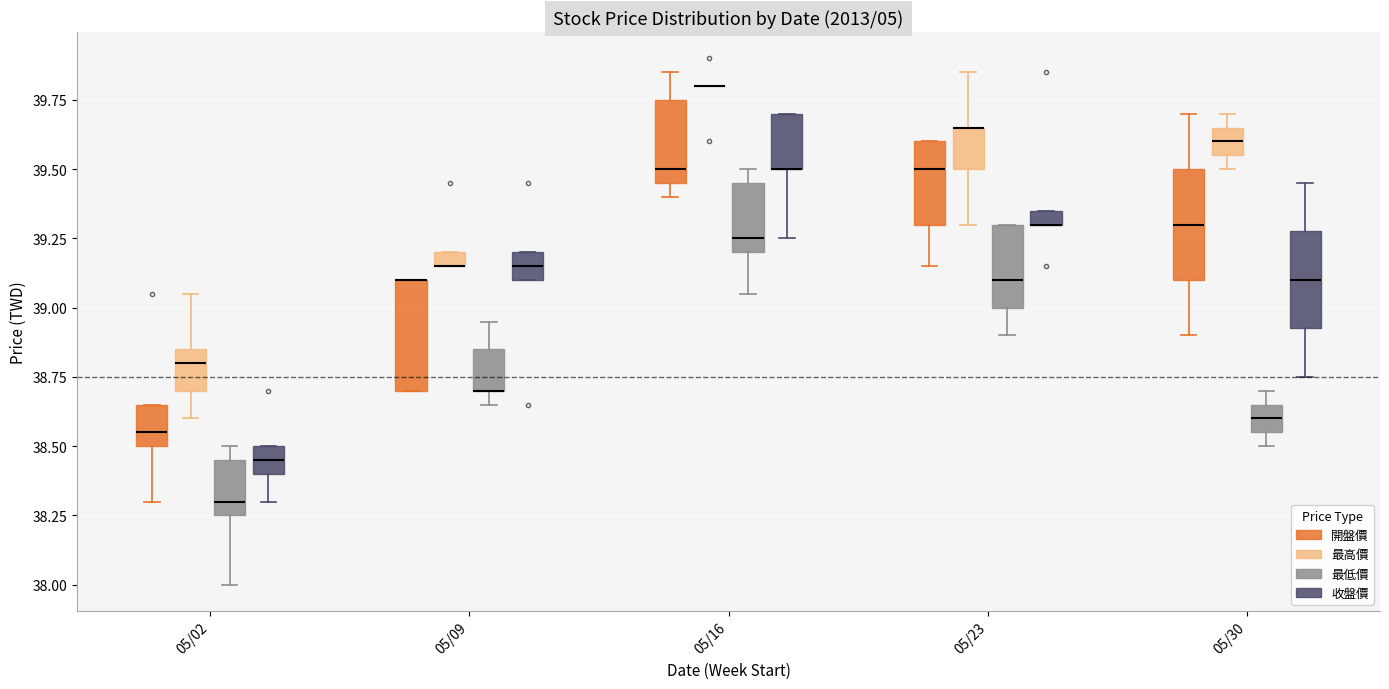

Where is the lower edge of the box for 05/02 (最低價) on the y-axis? The values are not printed on the chart, so give them approximately, as read against the axis.

38.25